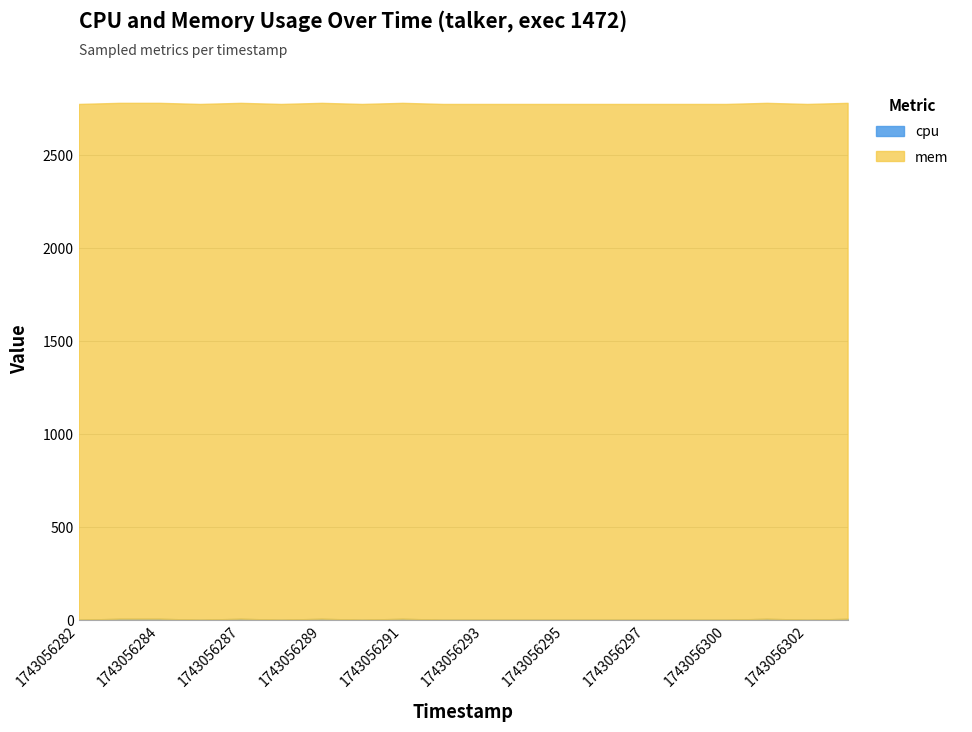

Where is mem nearest to the value 2772?

1743056282